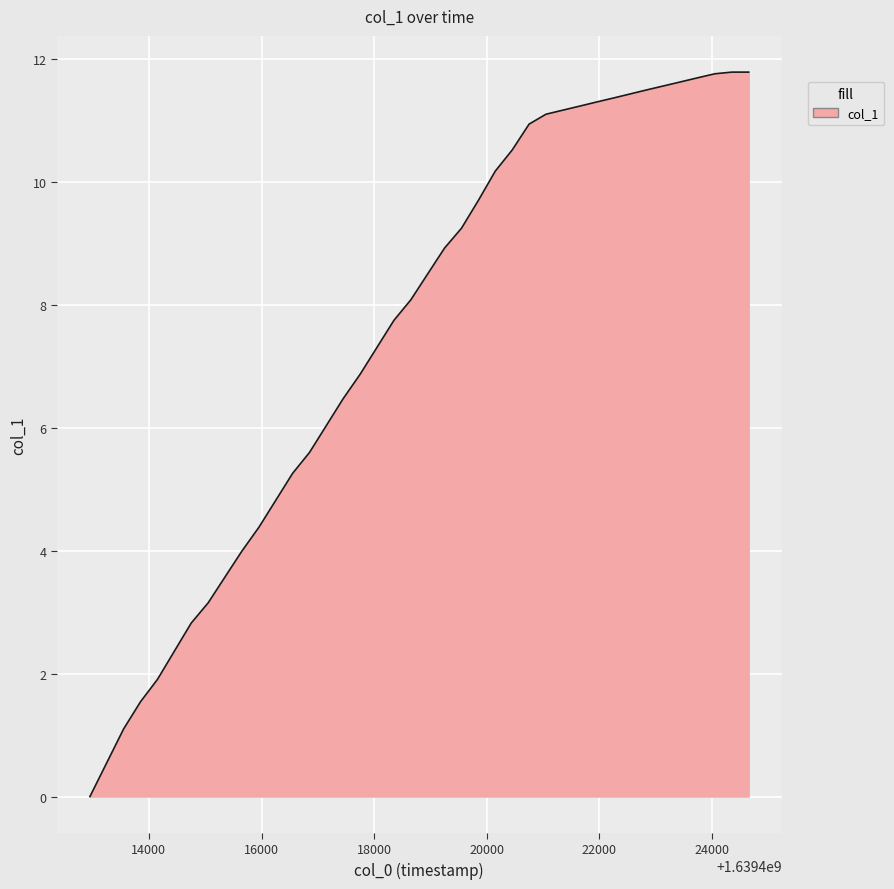

What is the maximum value shown in the chart?

11.8